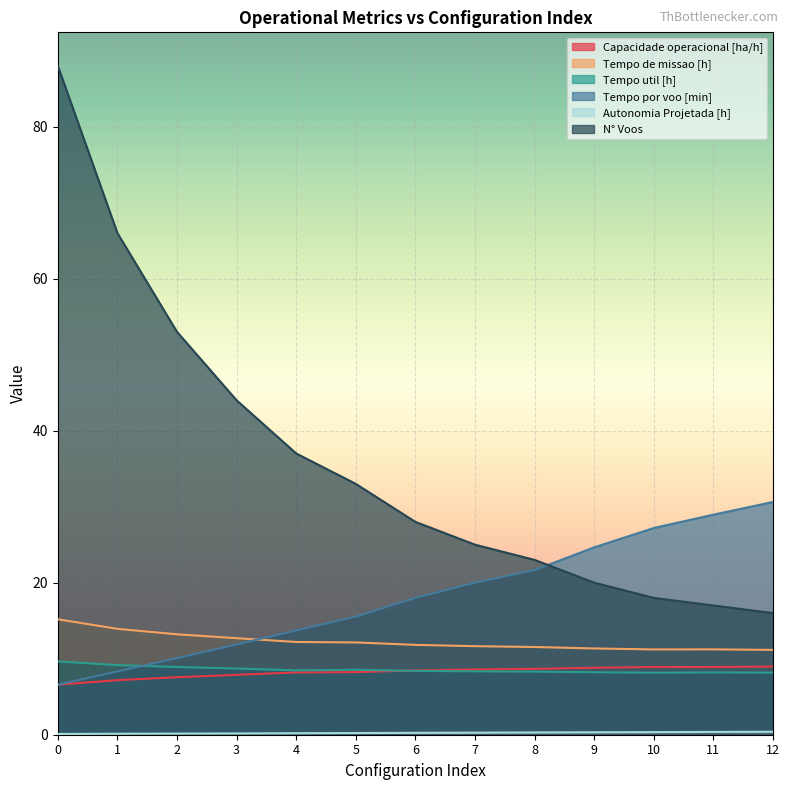

How many lines are shown in the chart?

6